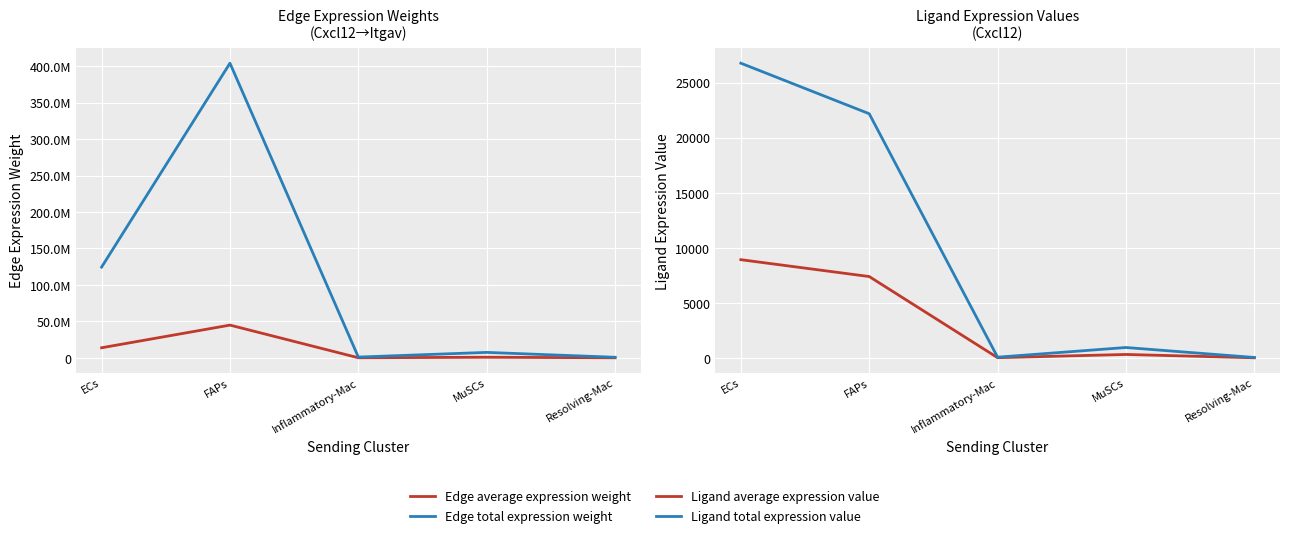

True or false: Edge total expression weight and Ligand total expression value cross at least once.

False